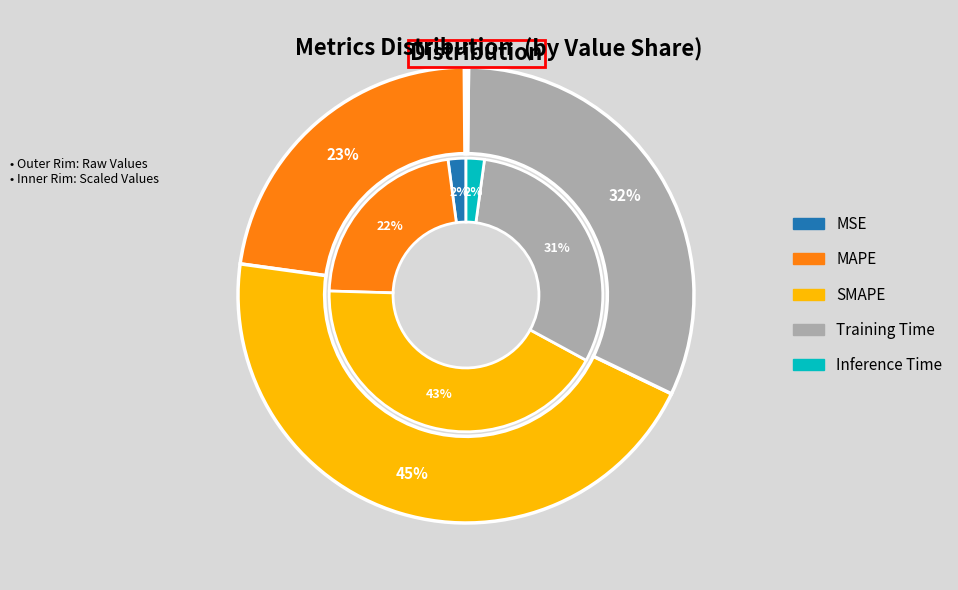

How much of the chart is everything except MSE?

99.9%